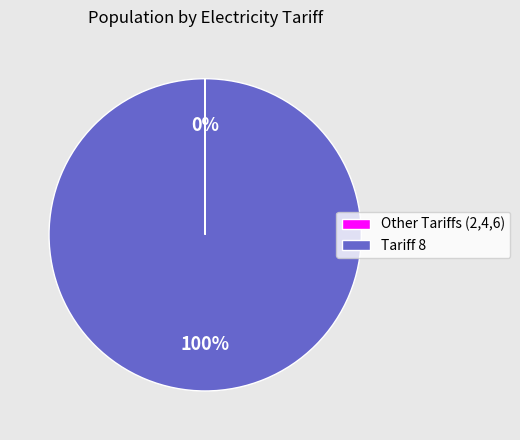

The Tariff 8 slice represents 100% of the pie. True or false?

True